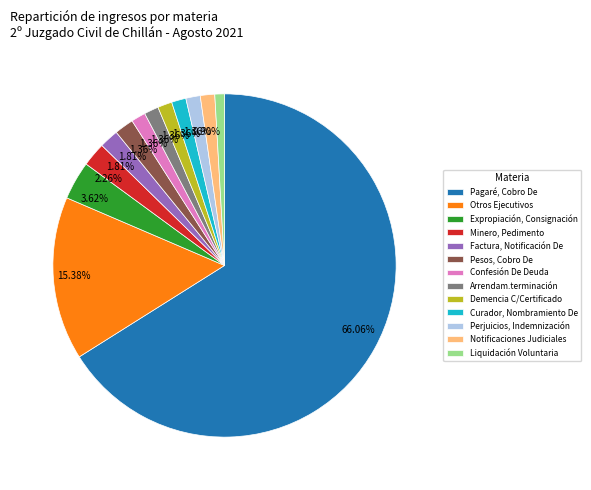

Which category has the biggest portion of the pie?

Pagaré, Cobro De